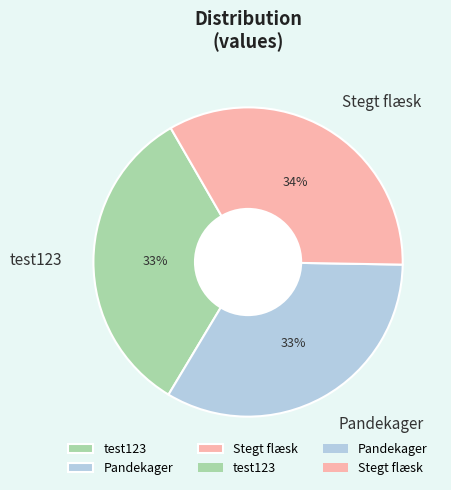

Combined, do Stegt flæsk and test123 account for over 50%?

Yes